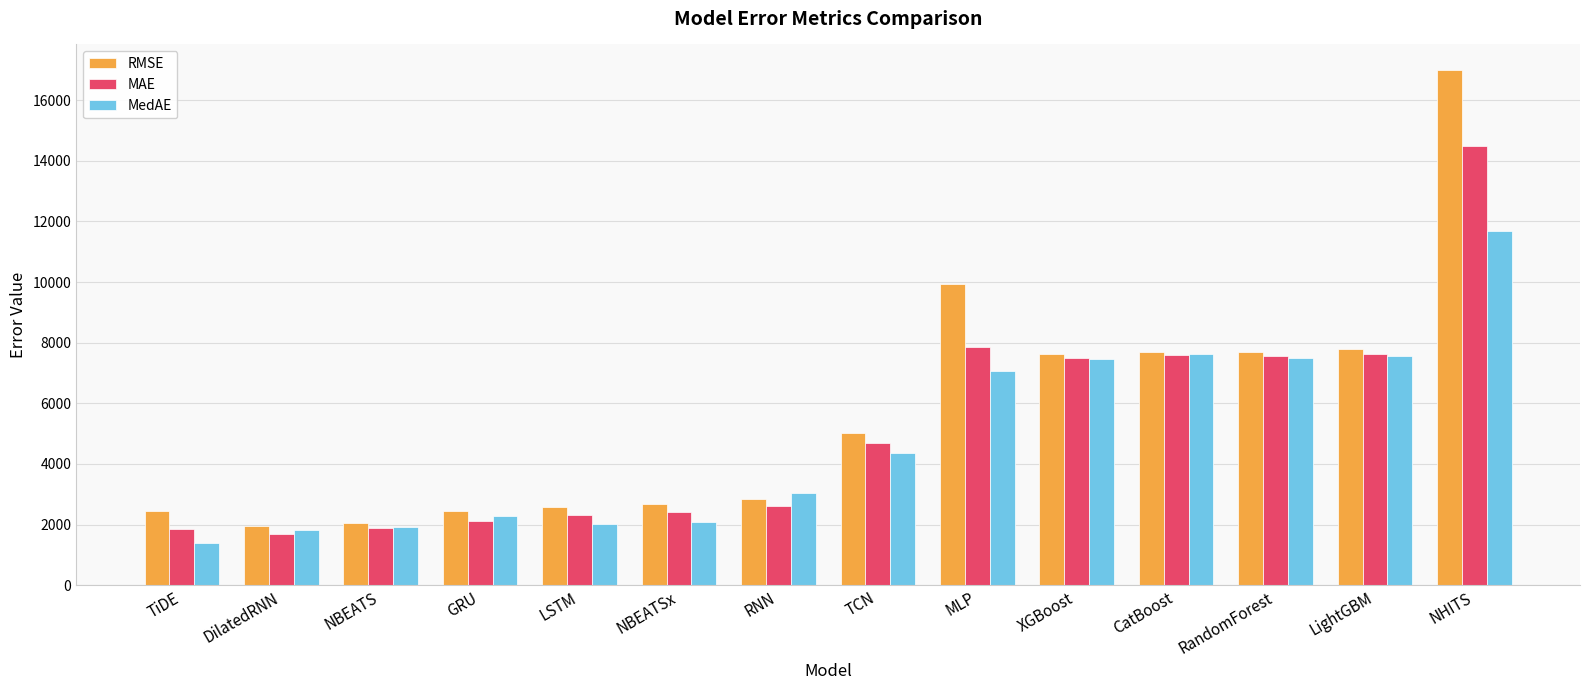

The RMSE series shows 2842.2 at RNN. True or false?

True